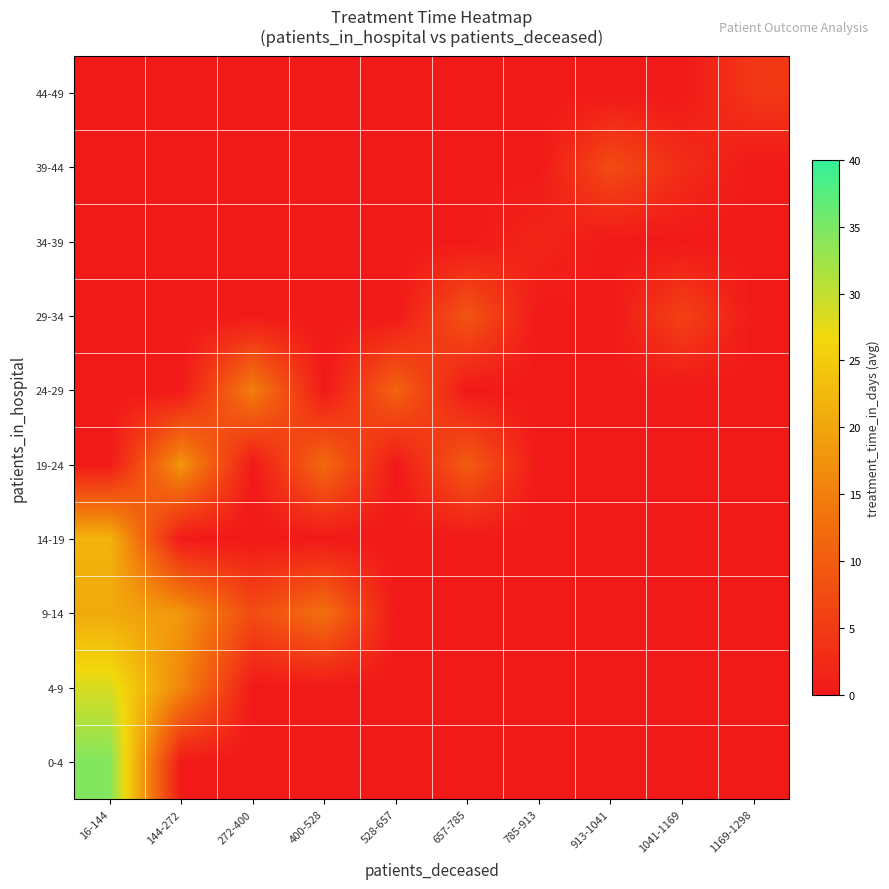

At how many categories does at least one series exceed 33?

1